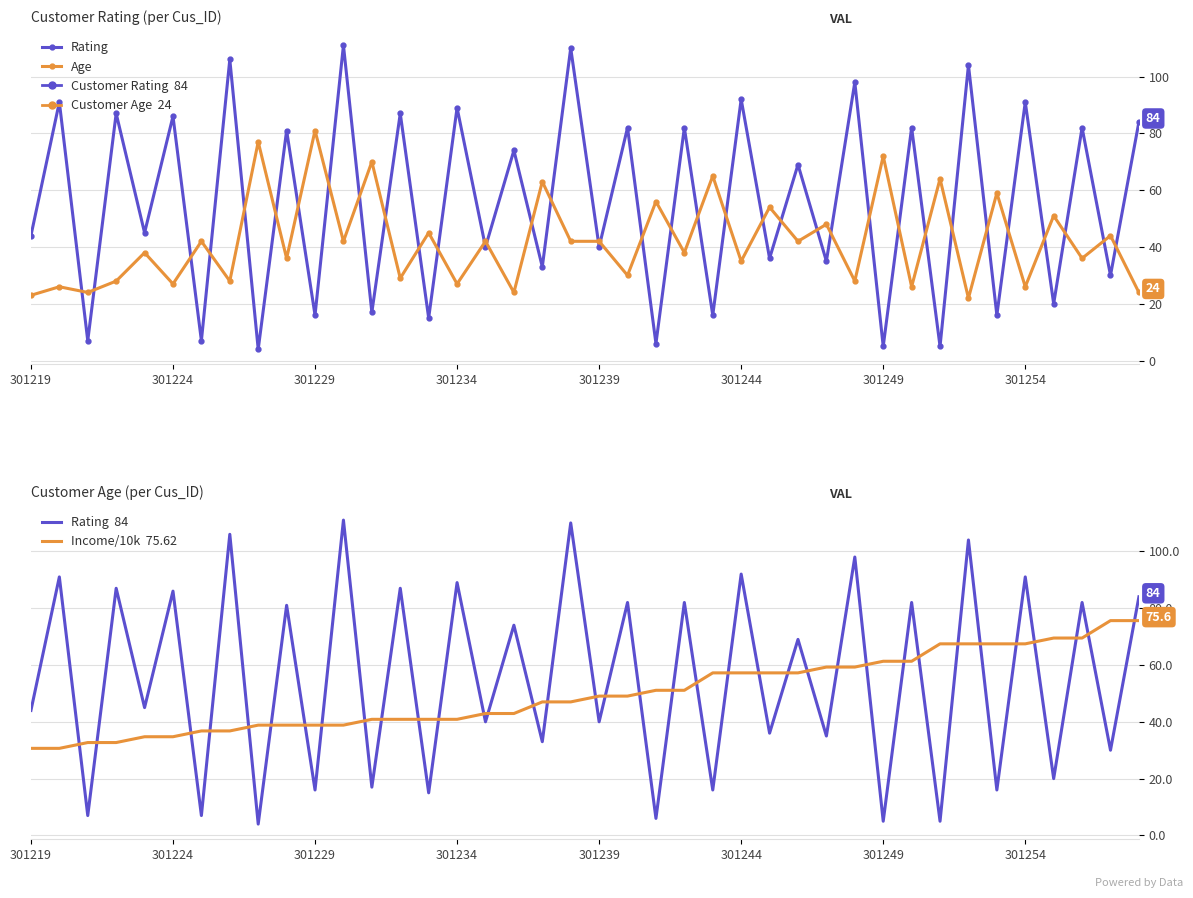

What is the value of the Age point at the 34th from the left?

22.0